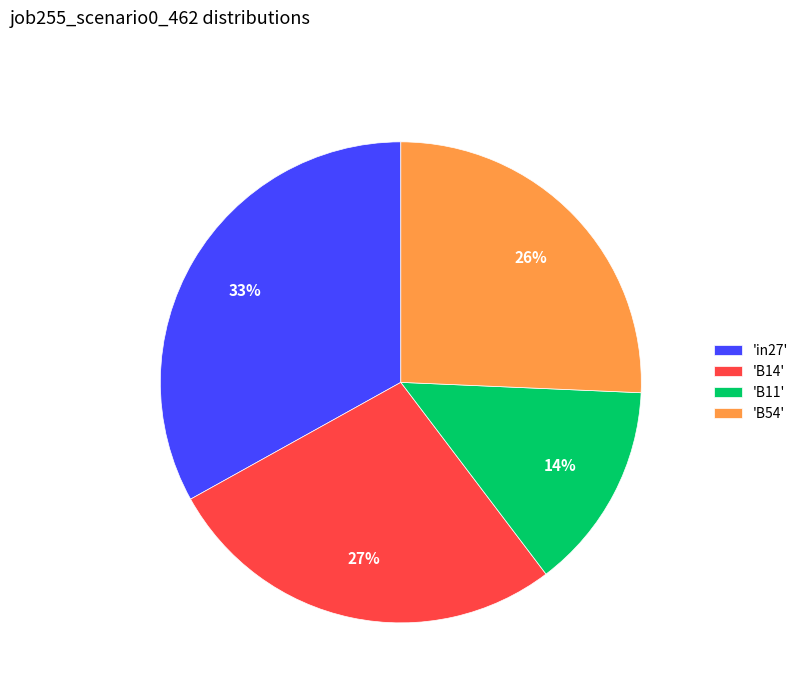

Do 'in27' and 'B11' together represent more than half of the pie?

No